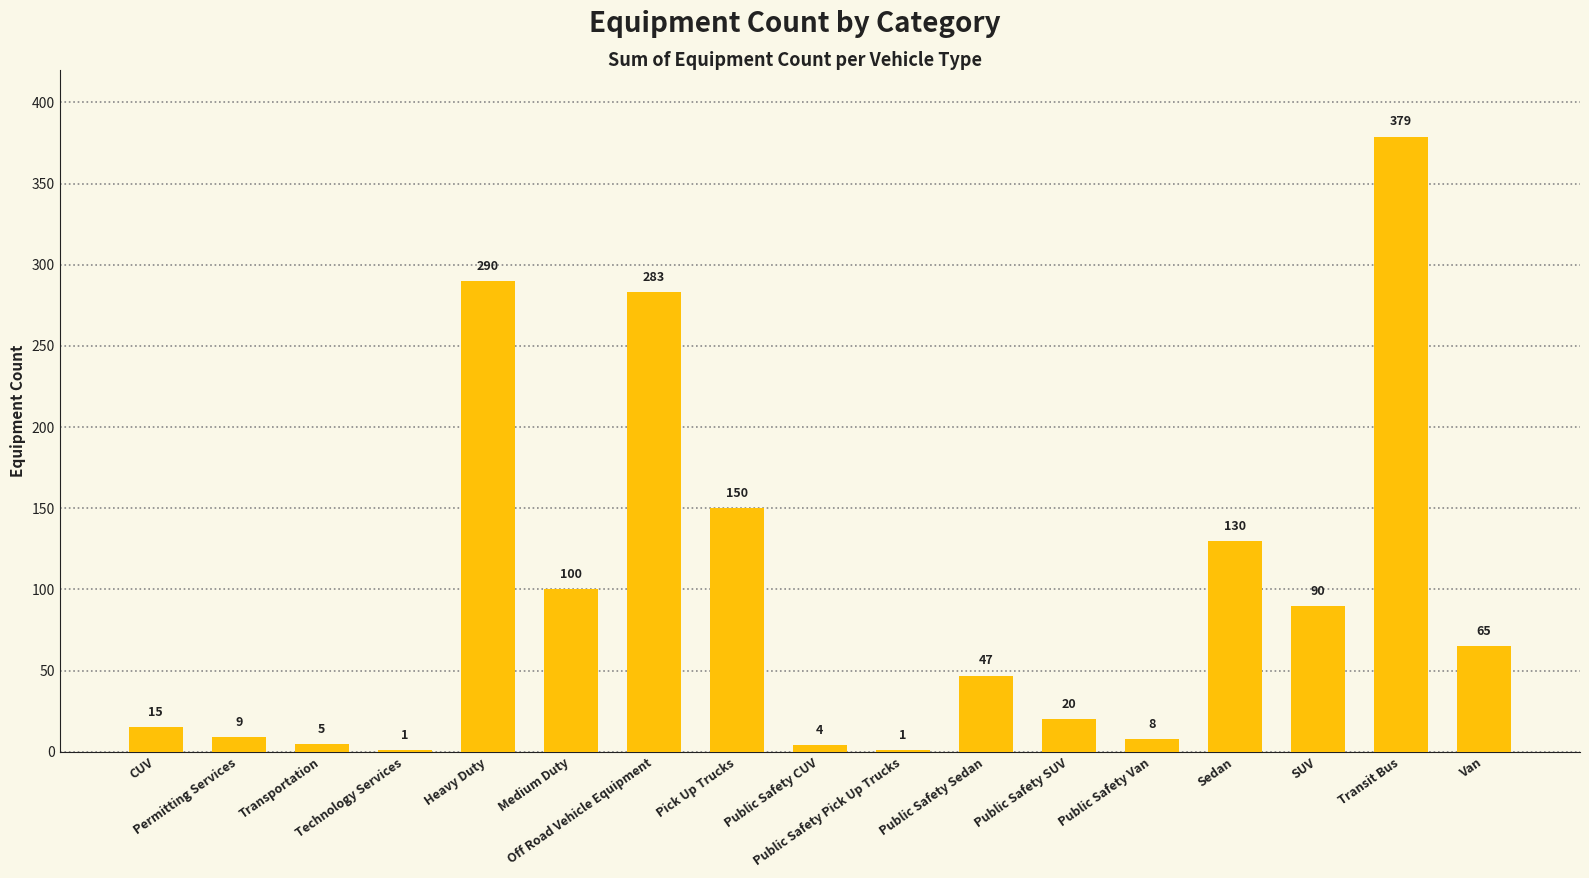

What is the maximum value shown in the chart?

379